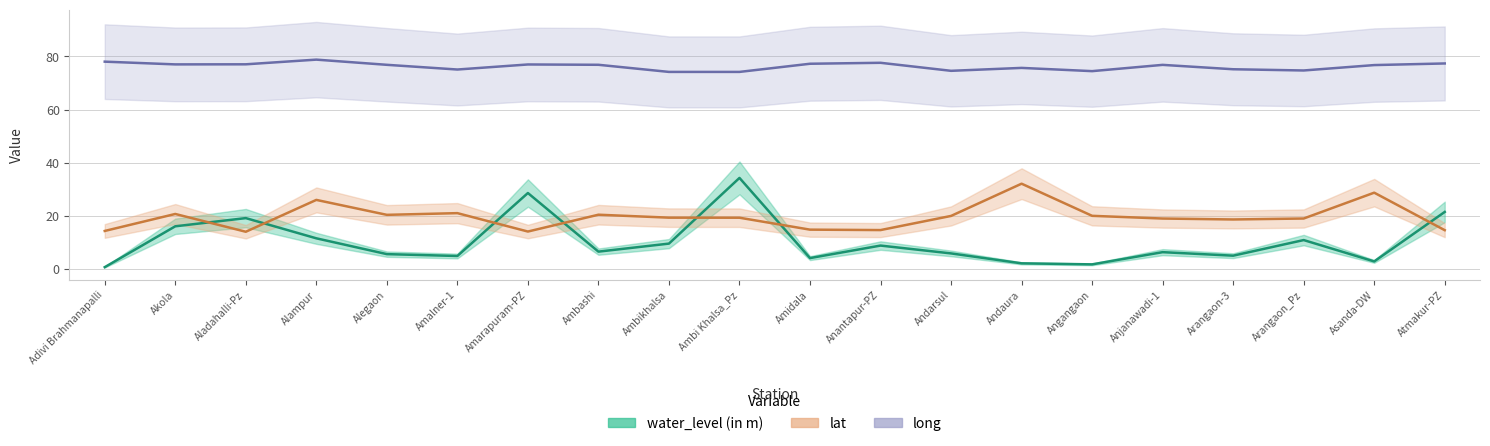

What is the spread (max minus min) of values at Amidala?

73.1